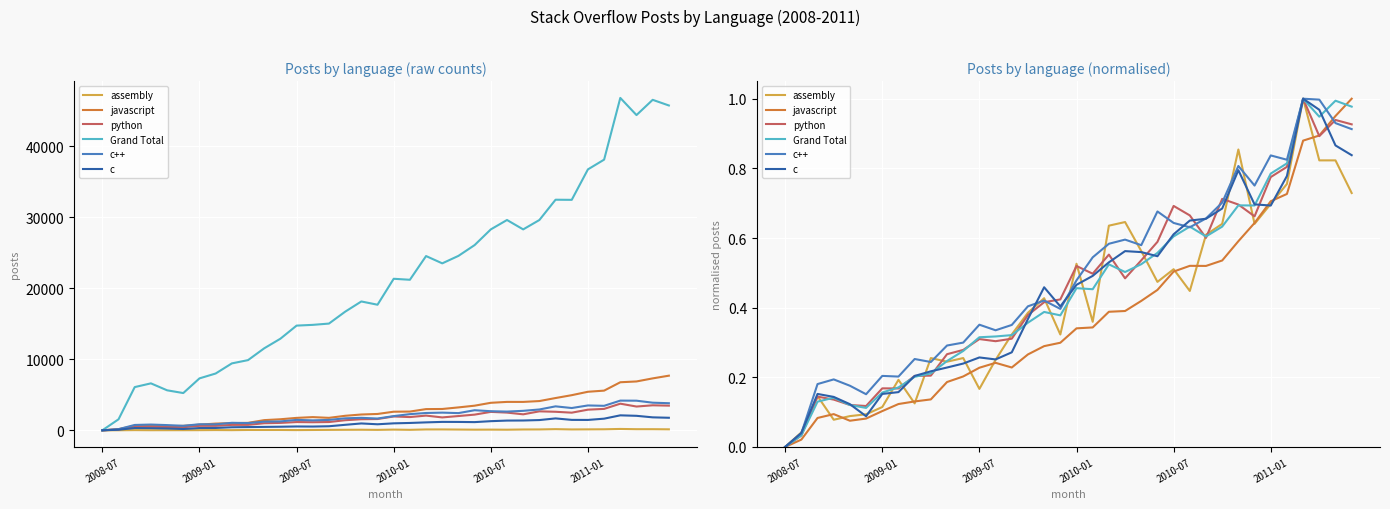

True or false: c++ has more than 1 interior local peaks.

True